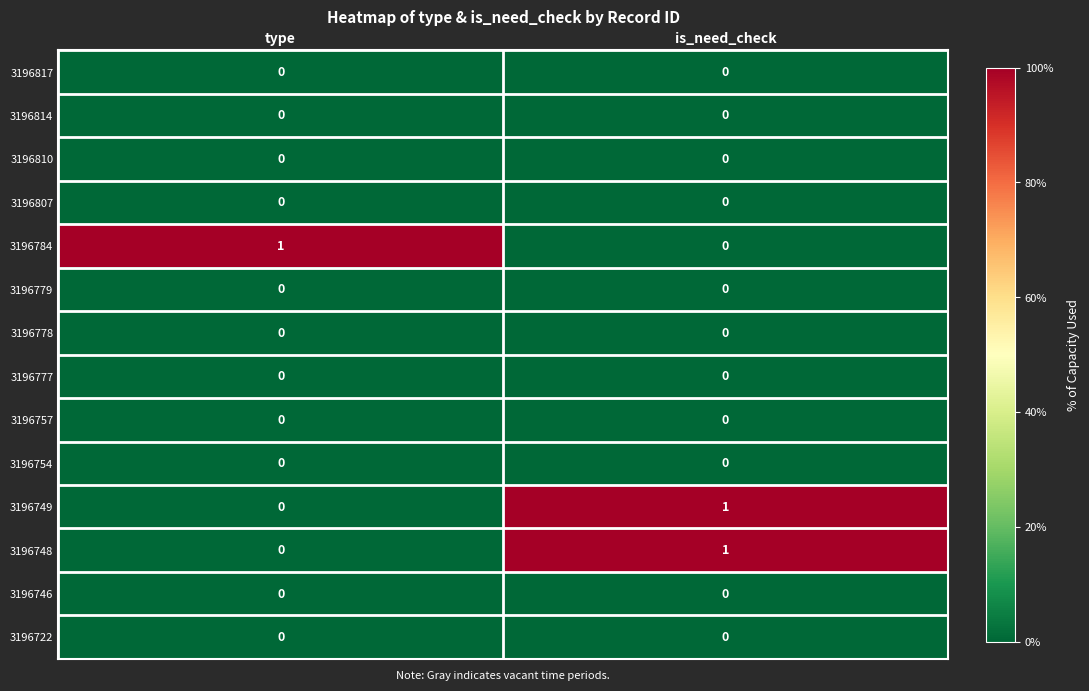

Is it true that 3196807 equals 0 at type?

True